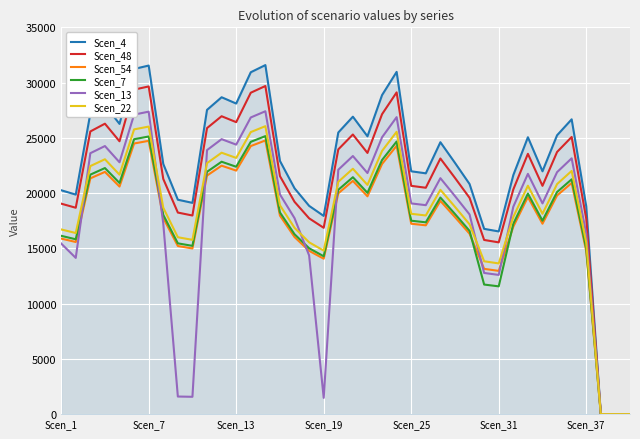

Which series has the largest range (max minus min)?

Scen_4